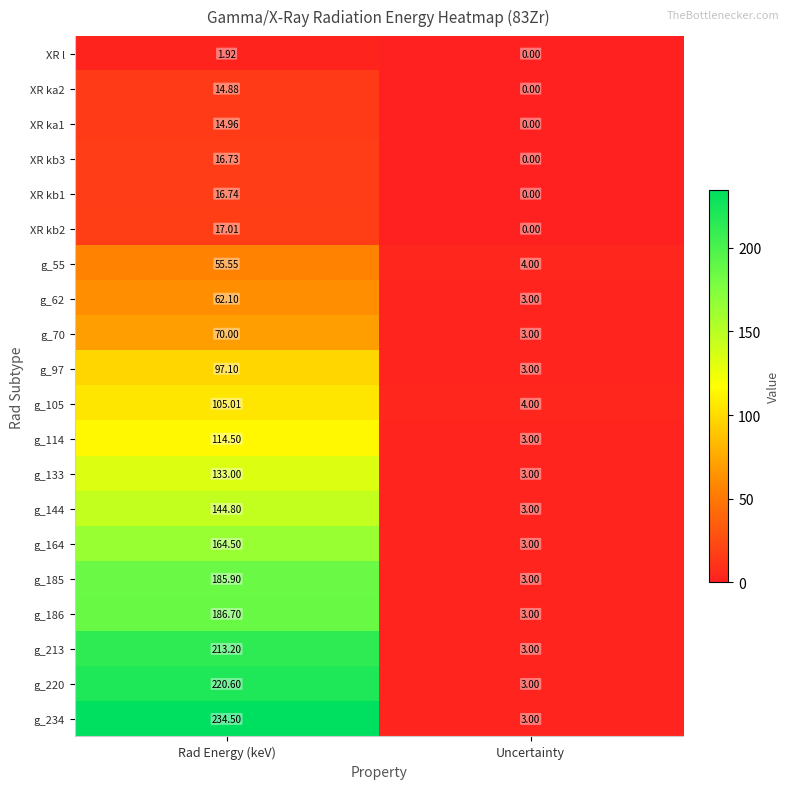

Is the value of XR kb3 at Rad Energy (keV) greater than the value of g_133 at Rad Energy (keV)?

No